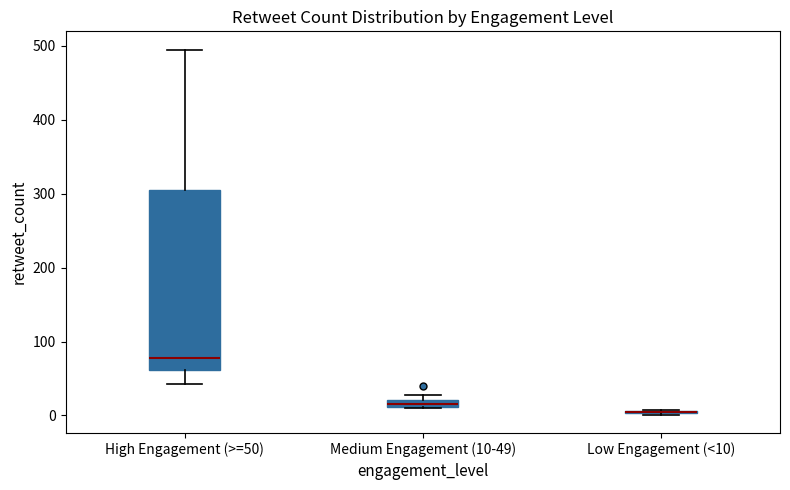

Where is the lower edge of the box for Medium Engagement (10-49) on the y-axis? The values are not printed on the chart, so give them approximately, as read against the axis.

10